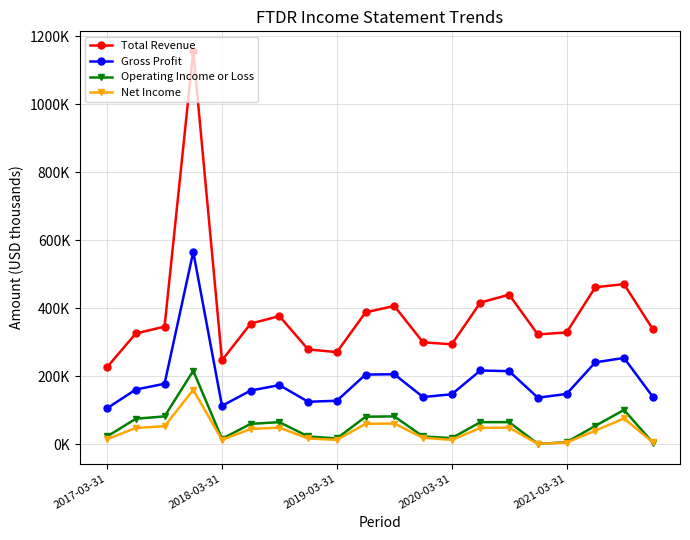

What is the smallest value displayed?

1000